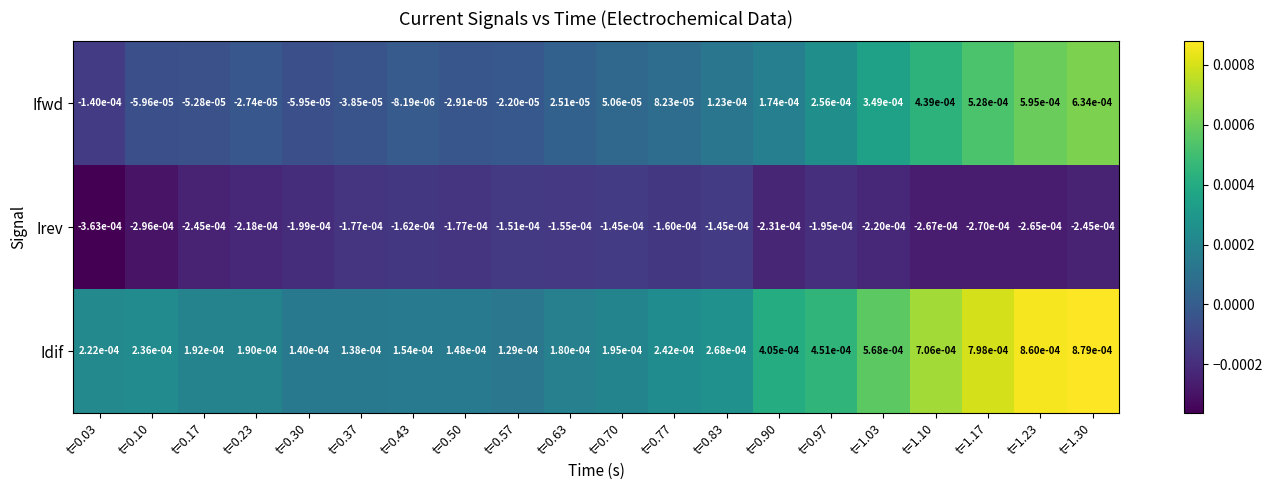

Count the number of categories in the chart.

20